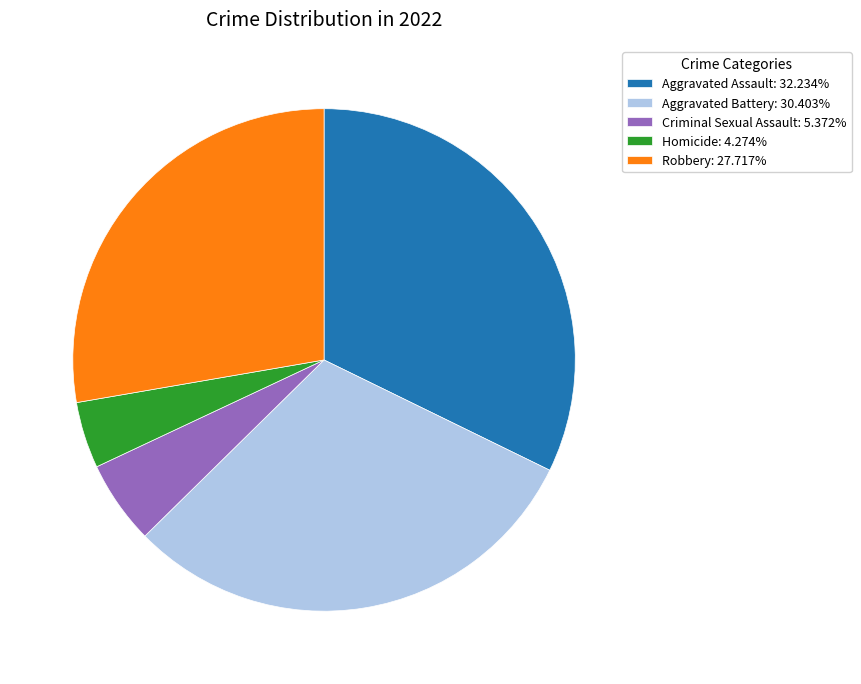

Does Homicide: 4.274% represent more than half of the total?

No